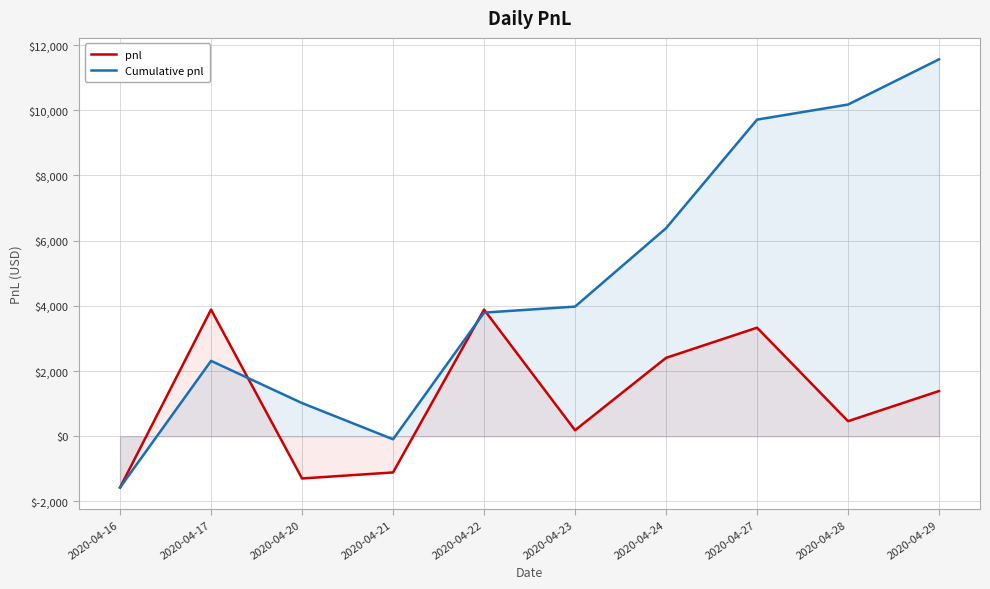

What is the sum of the pnl values at 2020-04-17 and 2020-04-20?

2590.0